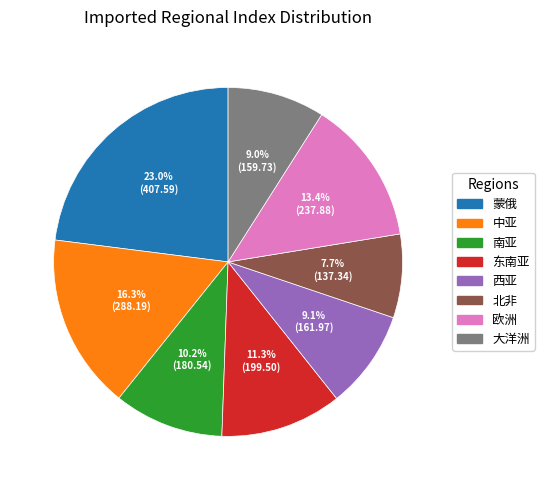

Which category has the smallest portion of the pie?

北非